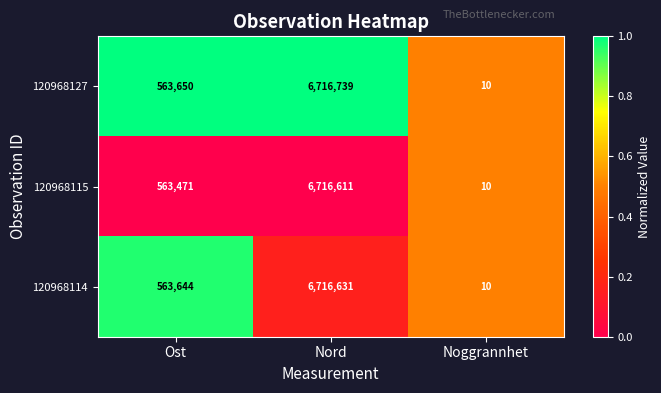

Rank the series by their maximum value, from highest to lowest.

120968127, 120968114, 120968115